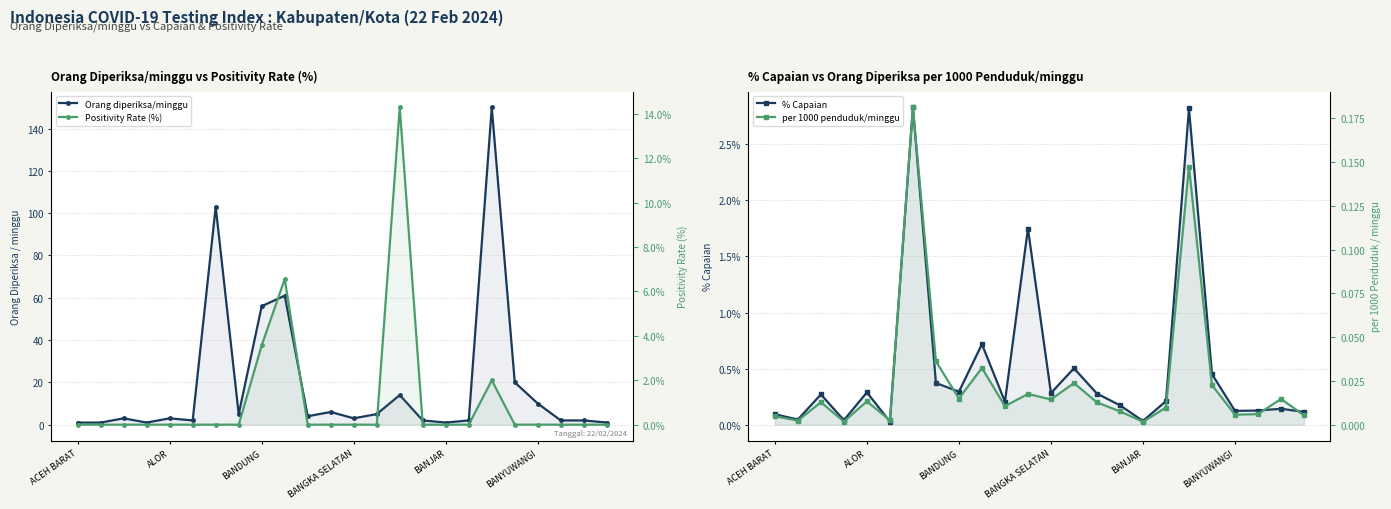

Which category has the highest value in the % Capaian series?

6